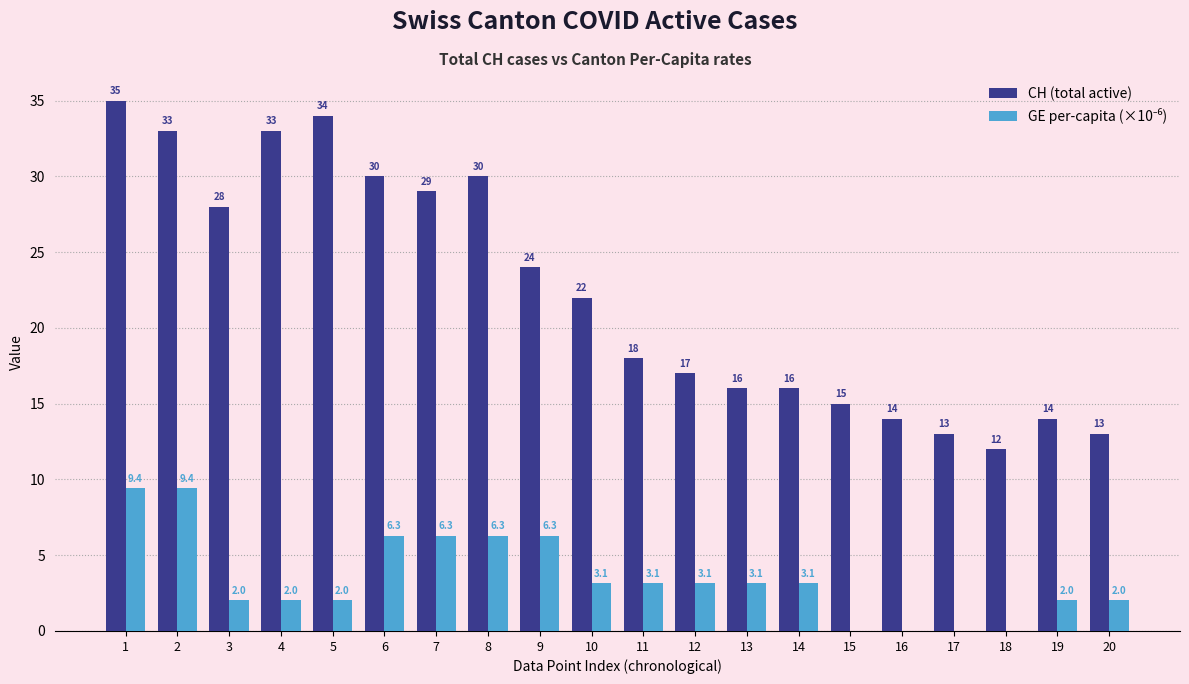

Which label corresponds to the largest value in the chart?

1